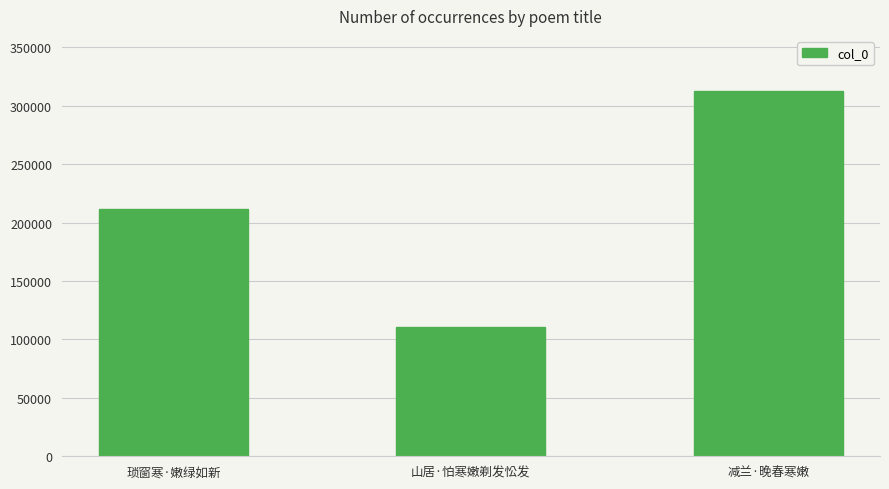

Which has a higher value, 琐窗寒·嫩绿如新 or 山居·怕寒嫩剃发忪发?

琐窗寒·嫩绿如新